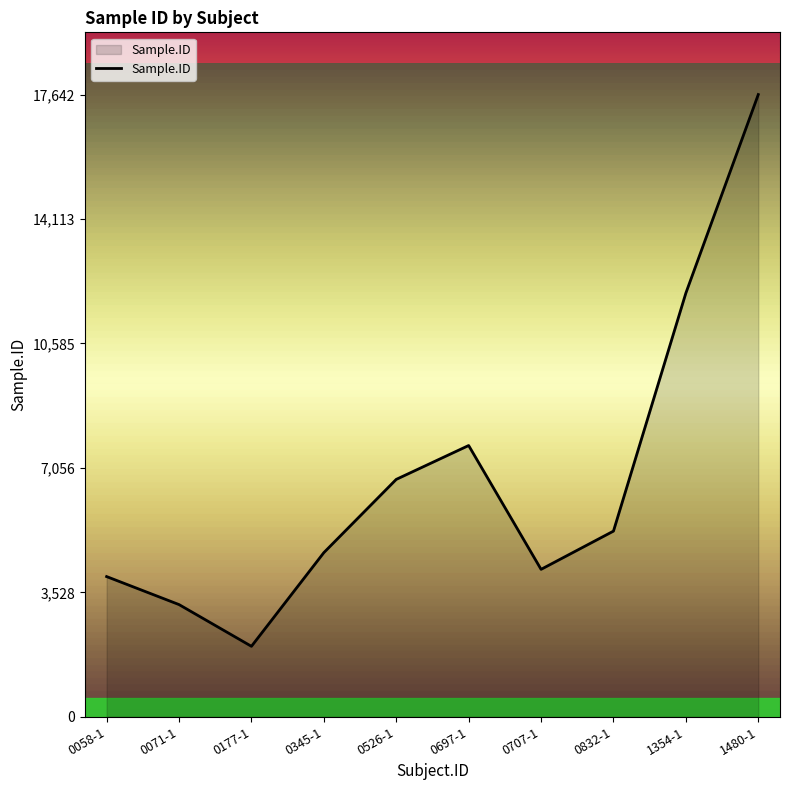

The chart shows a value of 3752 at 1480-1. True or false?

False